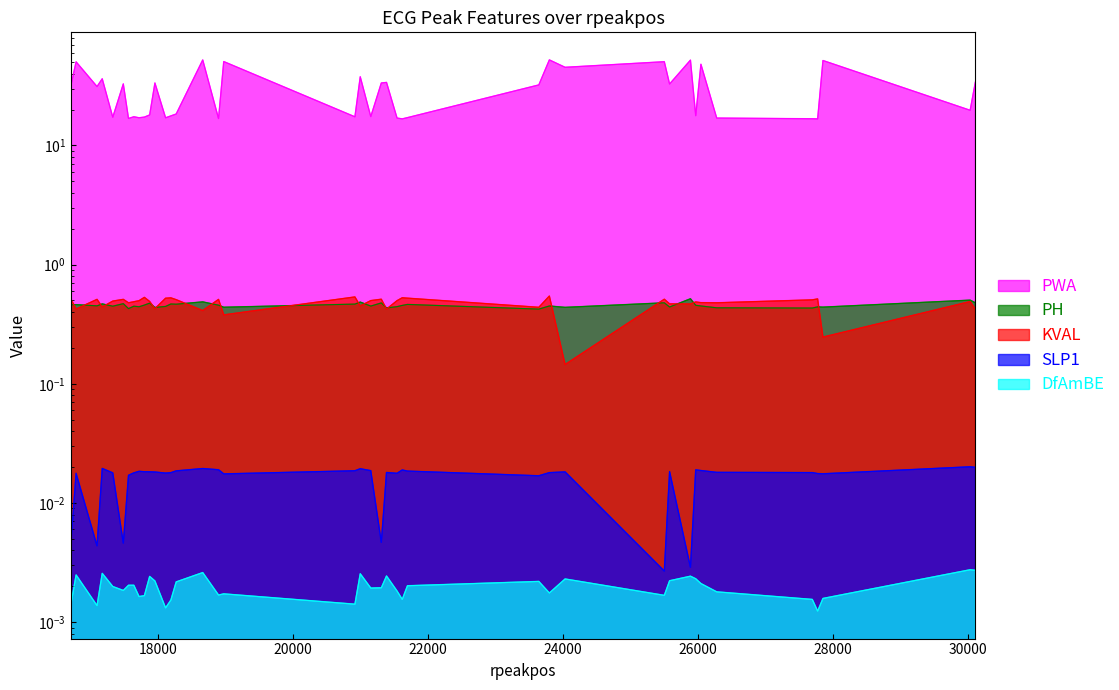

What value does the PWA series have at 17177?

36.2